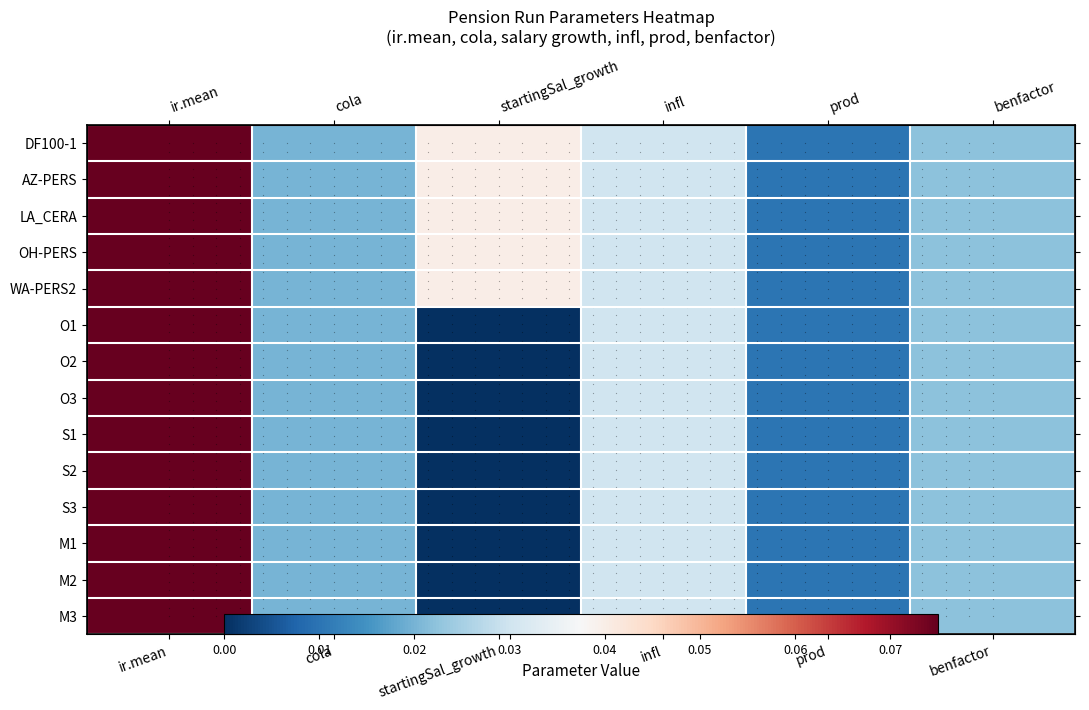

At which category is the sum across all series the highest?

ir.mean